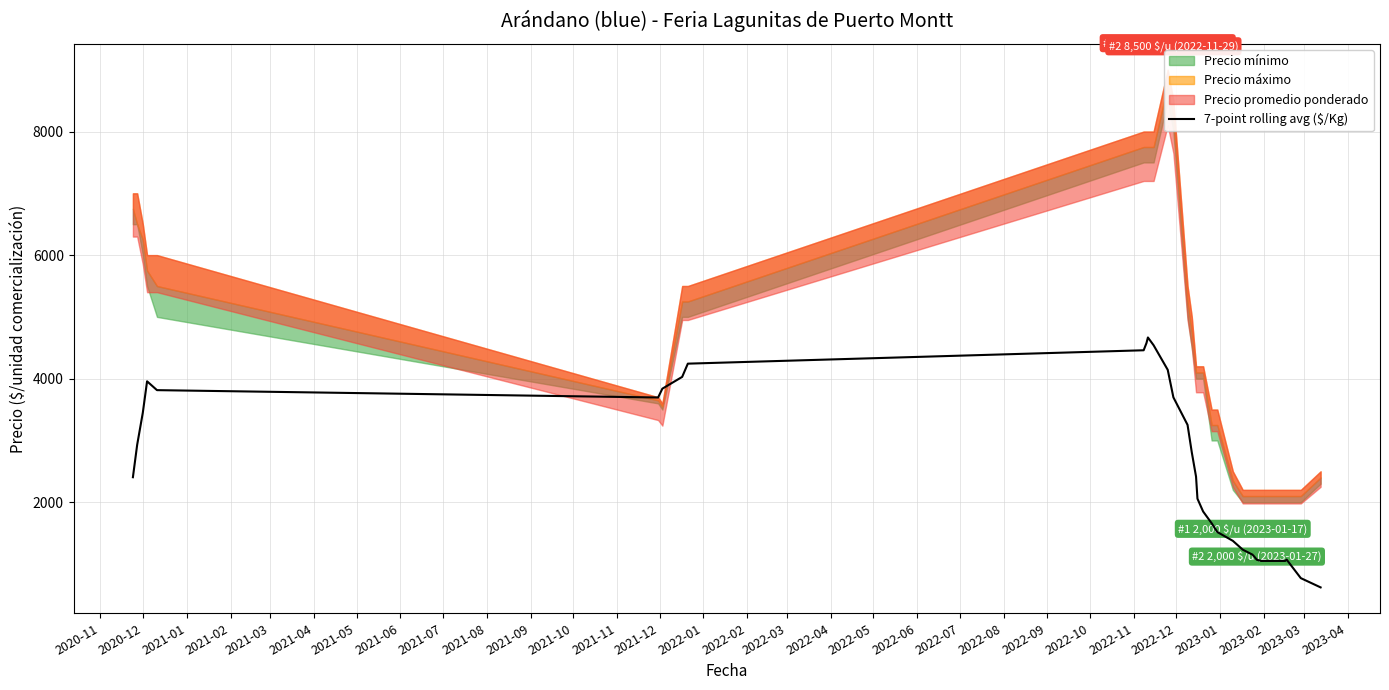

How many categories are shown in the chart?

39